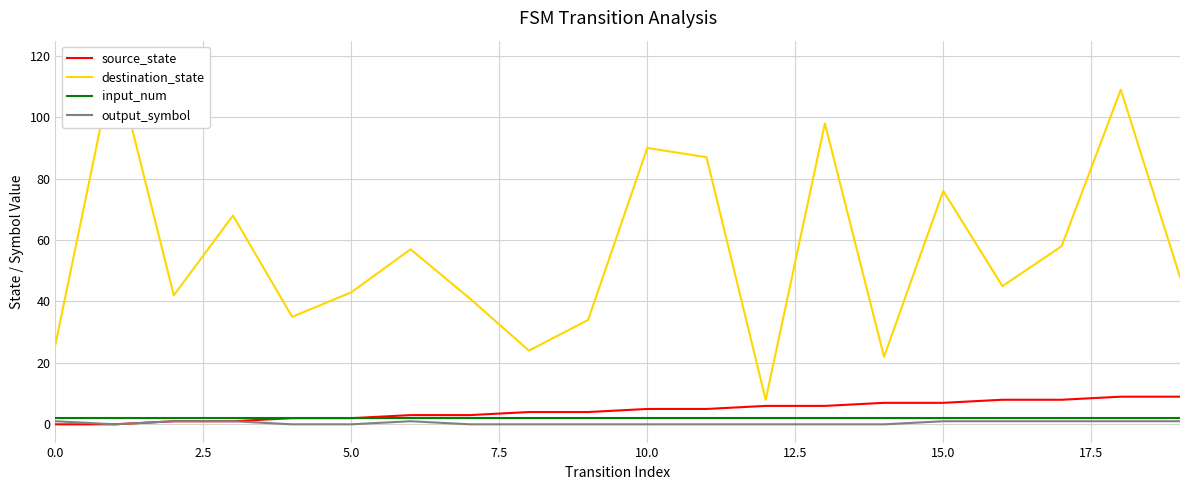

True or false: output_symbol and input_num cross at least once.

False